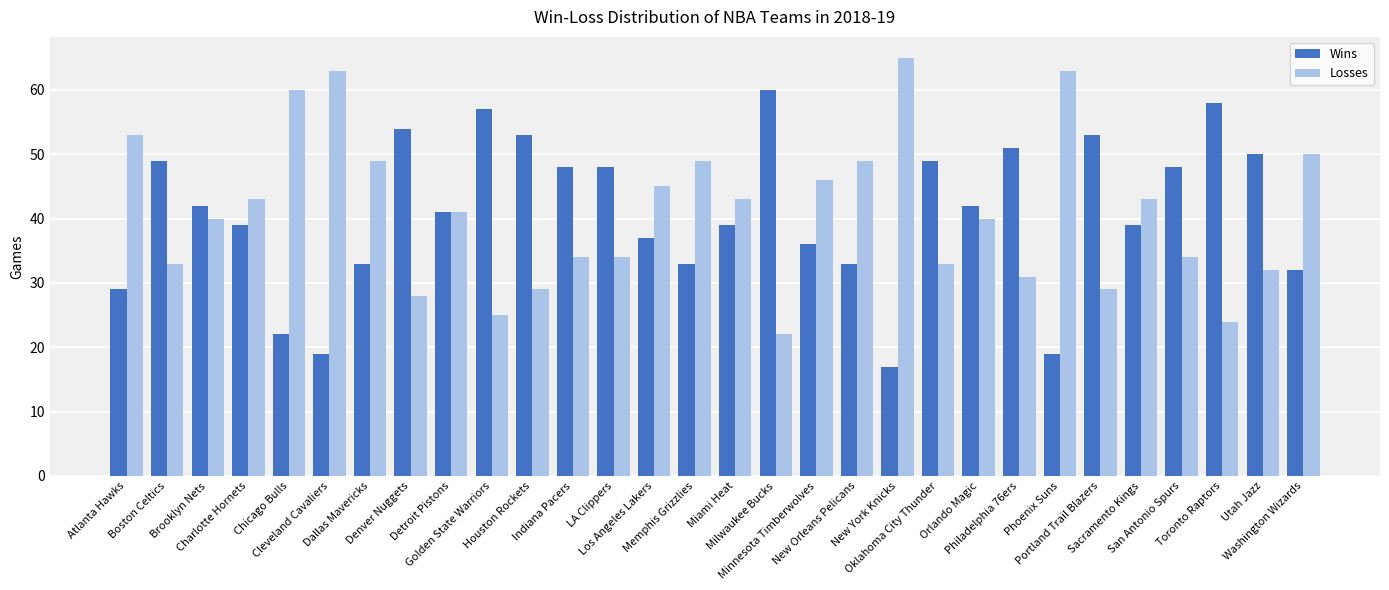

At how many categories does at least one series exceed 38?

30